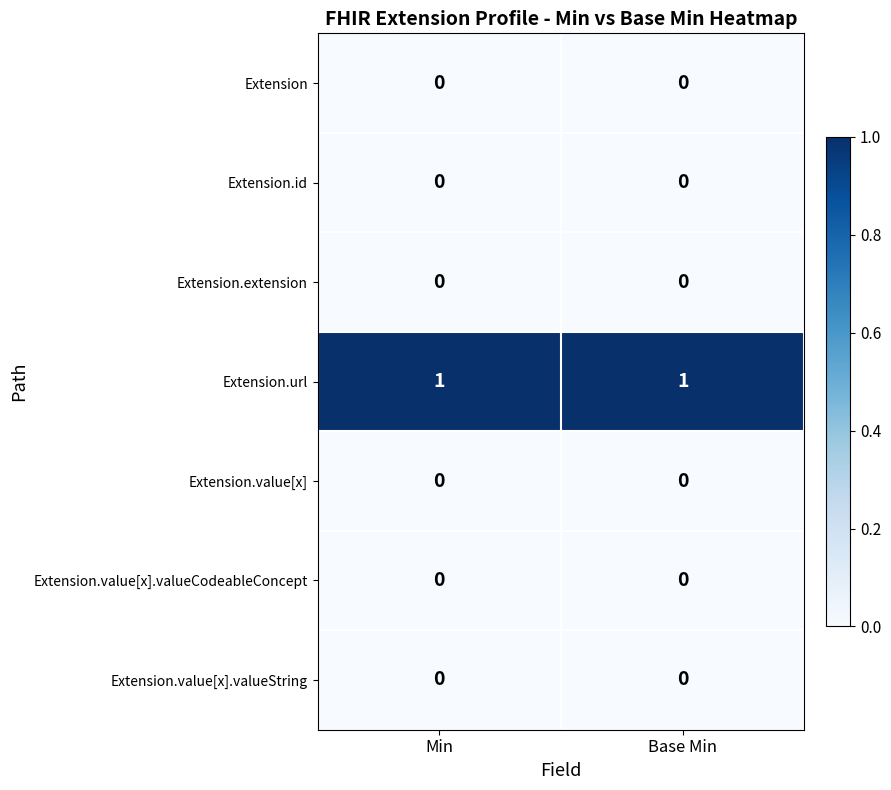

At how many categories does at least one series exceed 0?

2